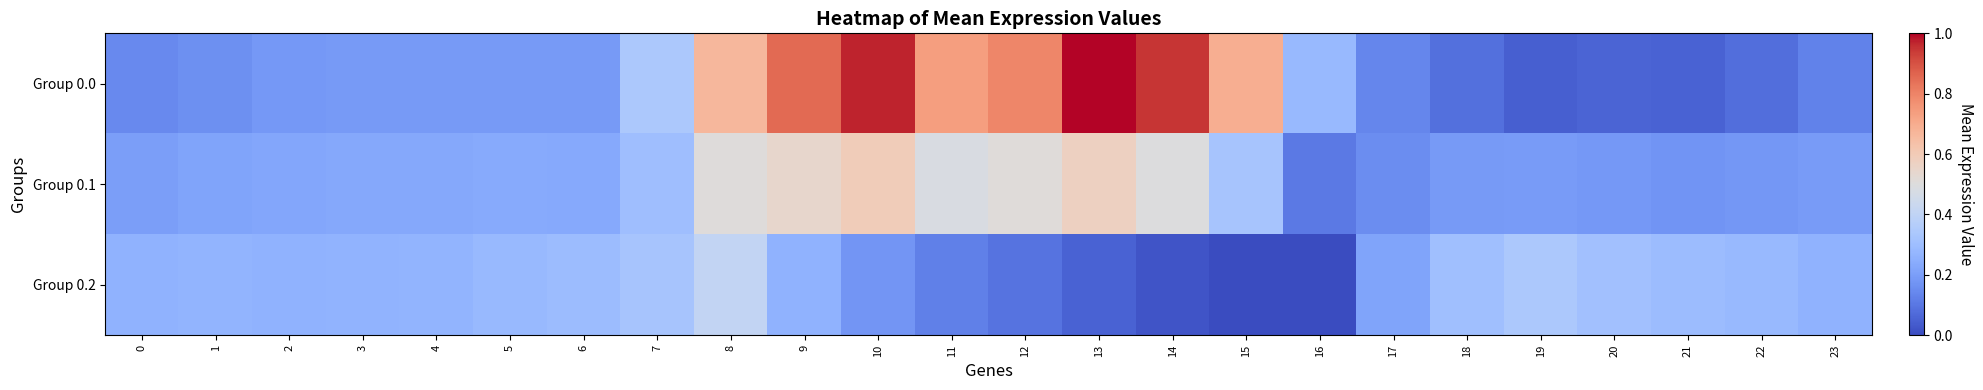

Reading right to left, transcribe all the data shown in this chart.

Group 0.0: 23=0.1	22=0.1	21=0.1	20=0.1	19=0.0	18=0.1	17=0.1	16=0.3	15=0.7	14=0.9	13=1.0	12=0.8	11=0.7	10=1.0	9=0.9	8=0.7	7=0.3	6=0.2	5=0.2	4=0.2	3=0.2	2=0.2	1=0.2	0=0.1
Group 0.1: 23=0.2	22=0.2	21=0.2	20=0.2	19=0.2	18=0.2	17=0.2	16=0.1	15=0.3	14=0.5	13=0.6	12=0.5	11=0.5	10=0.6	9=0.5	8=0.5	7=0.3	6=0.2	5=0.2	4=0.2	3=0.2	2=0.2	1=0.2	0=0.2
Group 0.2: 23=0.3	22=0.3	21=0.3	20=0.3	19=0.3	18=0.3	17=0.2	16=0.0	15=0.0	14=0.0	13=0.1	12=0.1	11=0.1	10=0.2	9=0.3	8=0.4	7=0.3	6=0.3	5=0.3	4=0.3	3=0.3	2=0.3	1=0.3	0=0.3